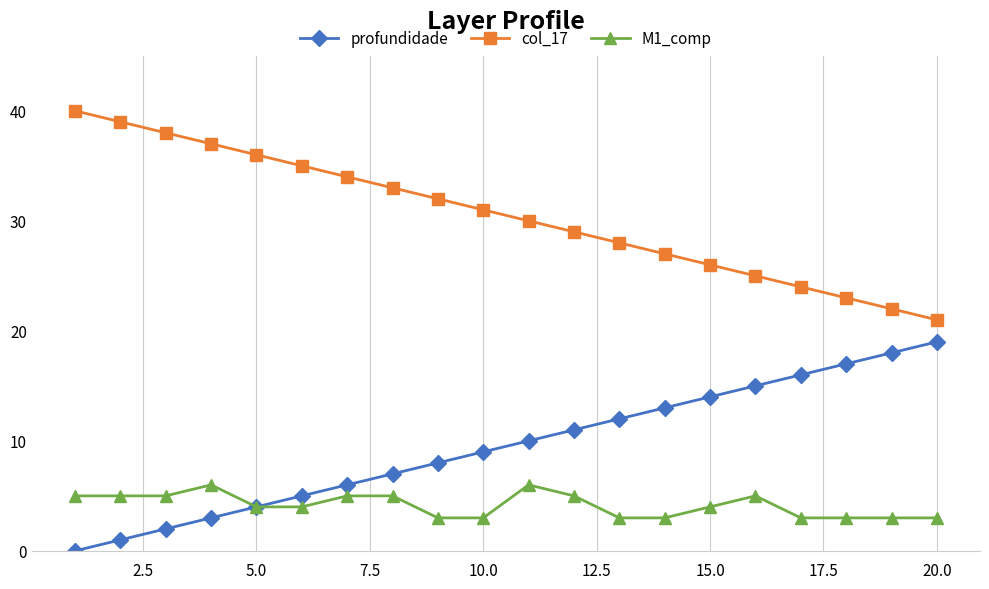

True or false: col_17 and profundidade intersect in this chart.

False